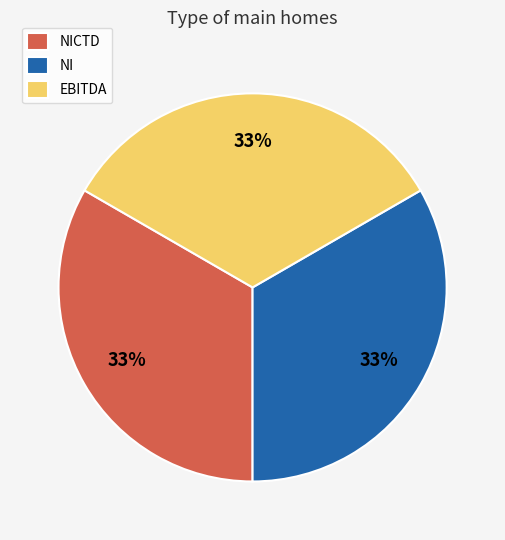

Do NICTD and NI together represent more than half of the pie?

Yes